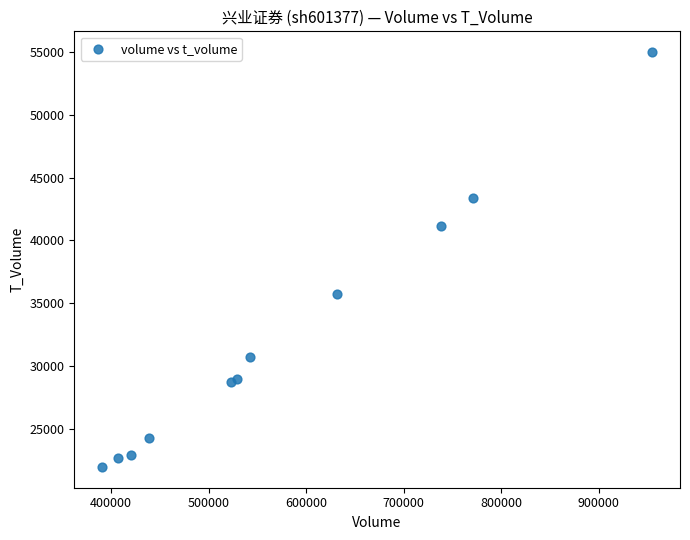

What is the average Y value?

32312